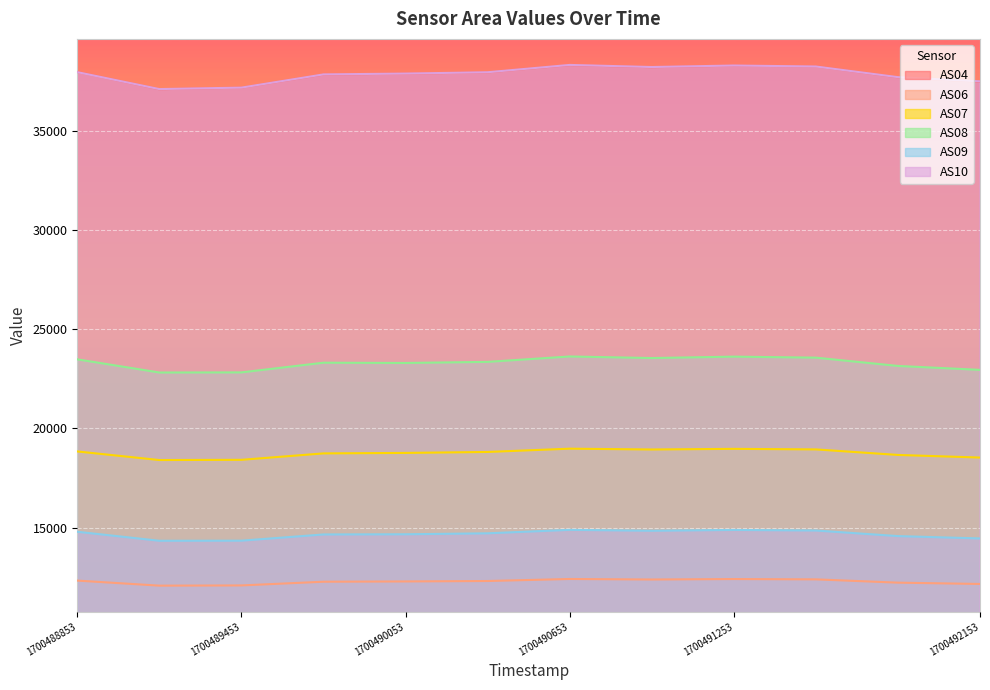

What is the difference between the highest and lowest values at 1700489153?

25035